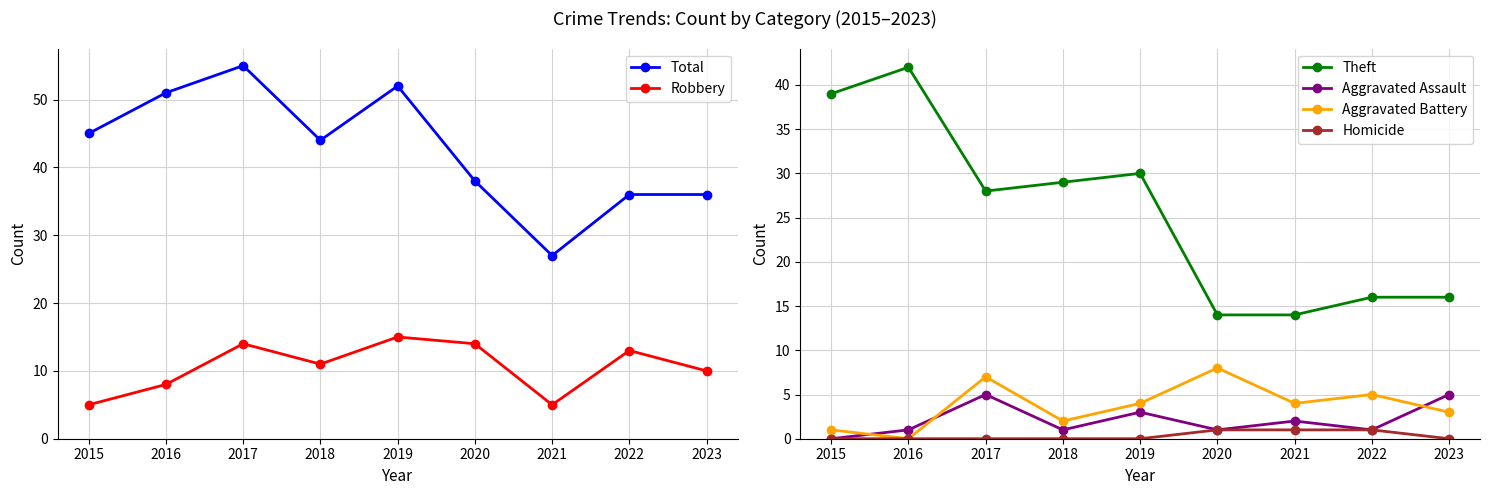

What is the greatest value displayed?

55